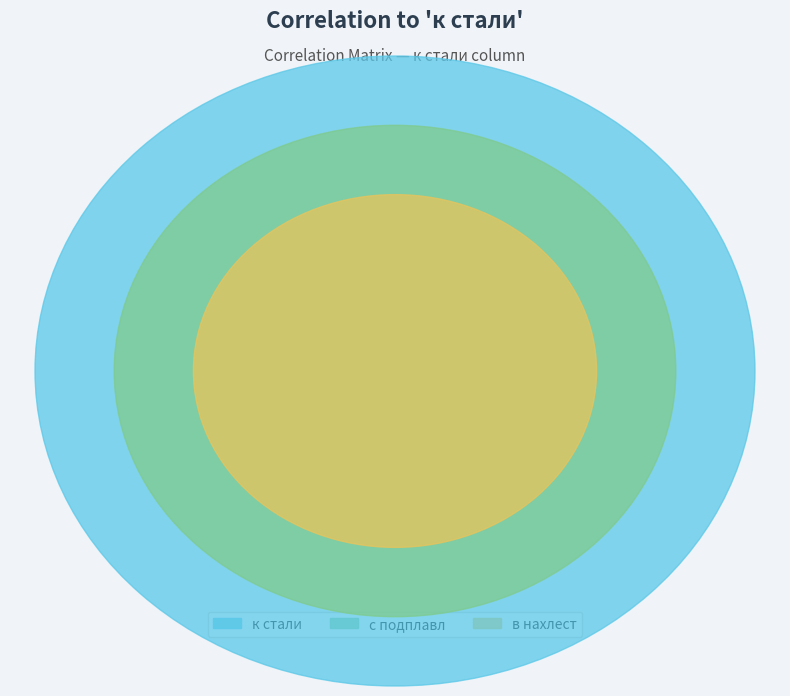

Does в нахлест account for over 50% of the chart?

No